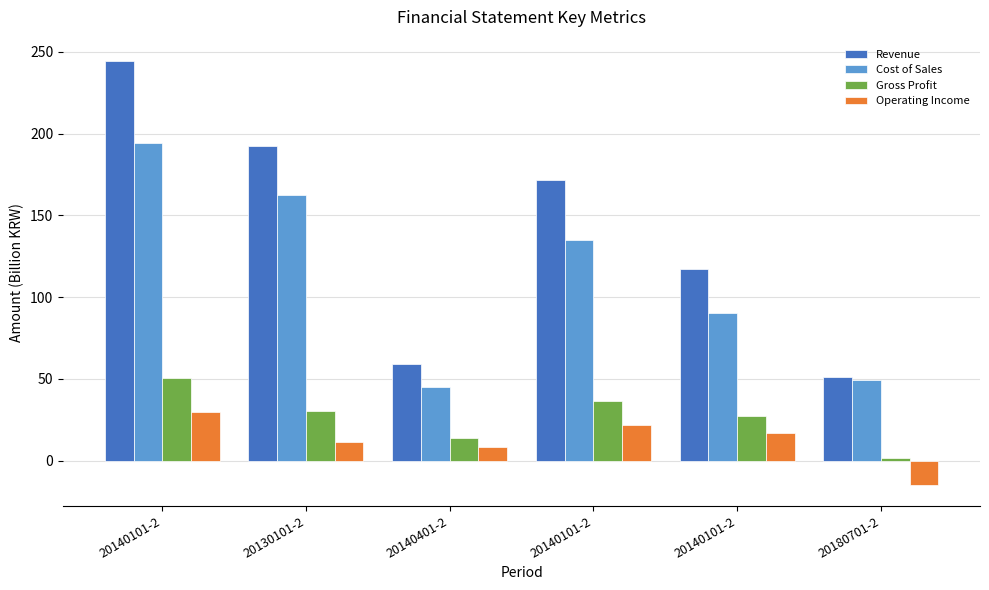

Reading right to left, transcribe all the data shown in this chart.

Revenue: 20180701-2=51.4	20140101-2=117.5	20140101-2=171.8	20140401-2=59.4	20130101-2=192.7	20140101-2=244.5
Cost of Sales: 20180701-2=49.5	20140101-2=90.1	20140101-2=135.1	20140401-2=45.4	20130101-2=162.6	20140101-2=194.0
Gross Profit: 20180701-2=1.9	20140101-2=27.5	20140101-2=36.8	20140401-2=14.0	20130101-2=30.1	20140101-2=50.5
Operating Income: 20180701-2=-14.6	20140101-2=17.2	20140101-2=22.0	20140401-2=8.7	20130101-2=11.7	20140101-2=29.5